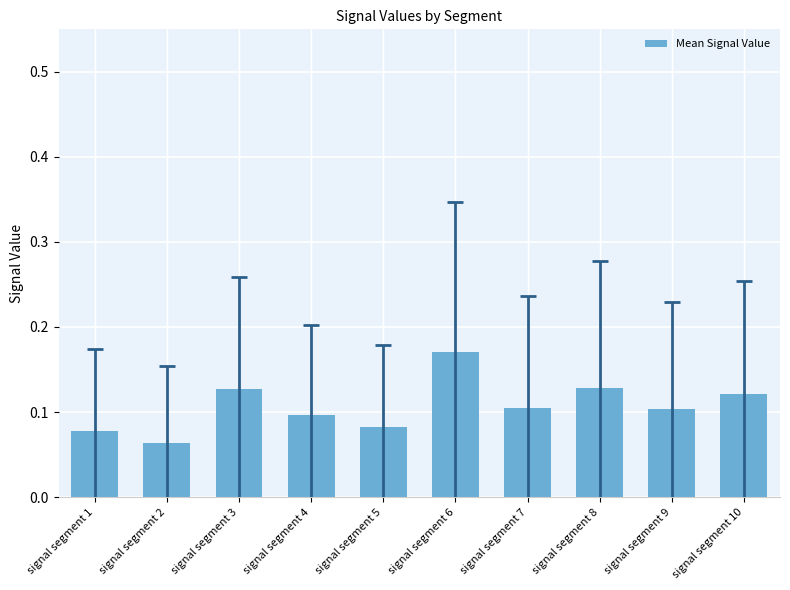

Is it true that the value at signal segment 2 is 0.1?

True